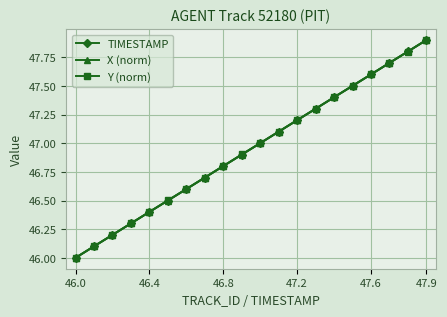

True or false: X (norm) has more than 0 points higher than both neighbors.

False